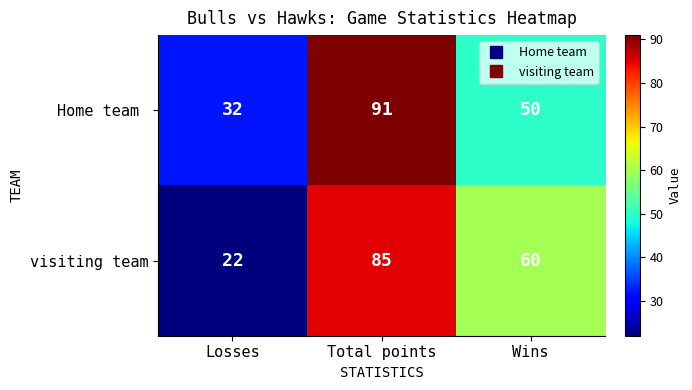

Where is visiting team nearest to the value 53?

Wins